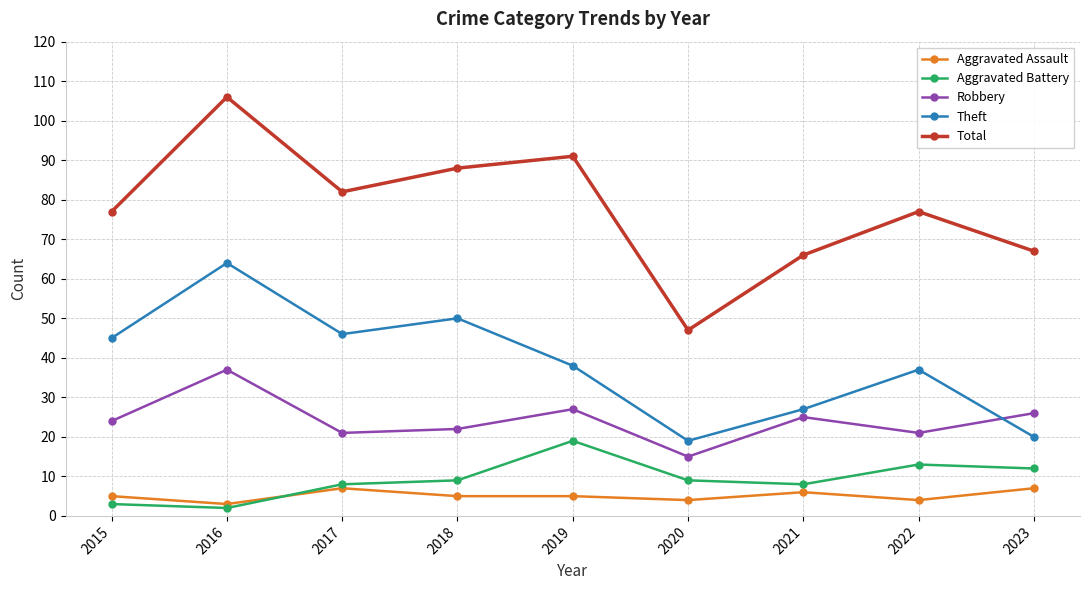

How many values in the Theft series are below 38?

4